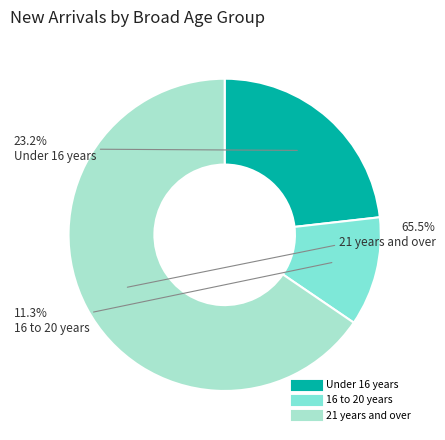

Does any single category account for the majority?

Yes